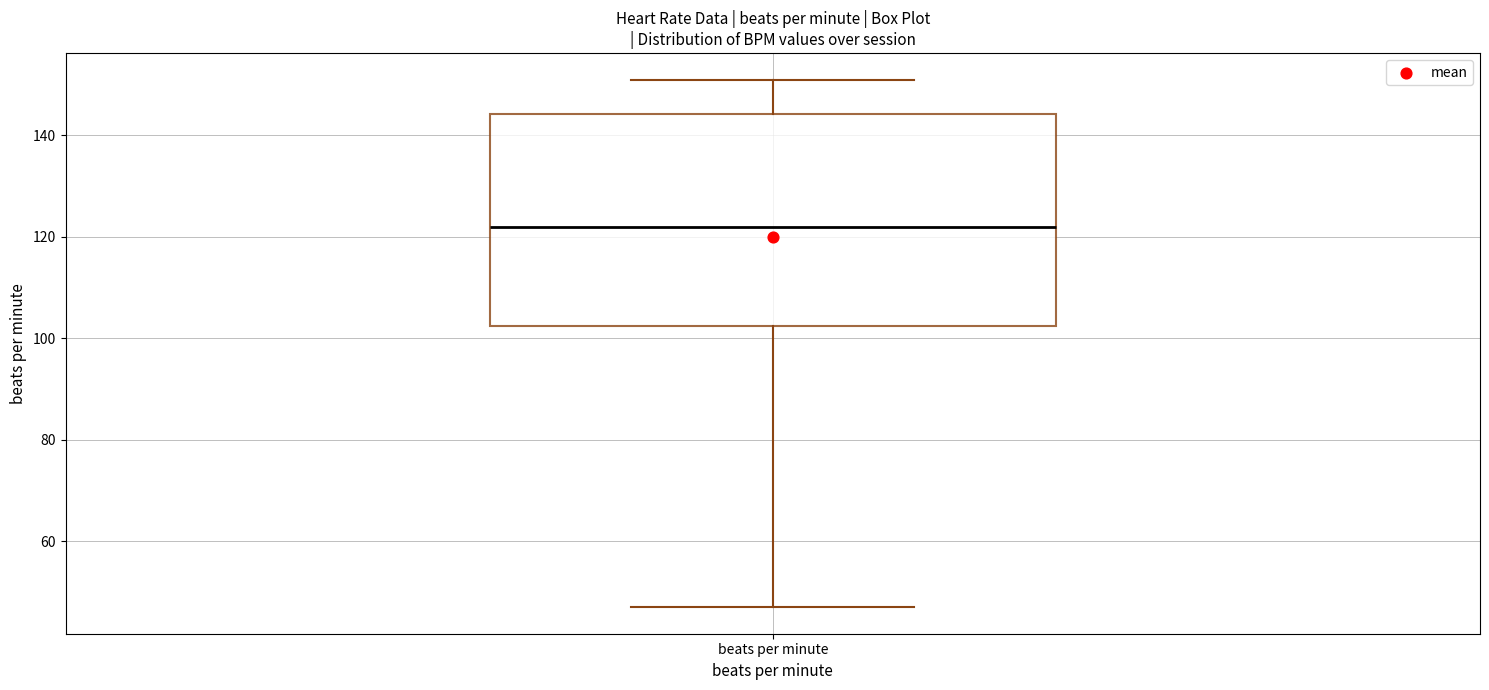

Transcribe this box plot: give where the median line is, the range the box spans, and where the two whiskers end, as read against the y-axis. The values are not printed on the chart, so give them approximately, as read against the axis.

median 122, box 102 to 144, whiskers 48 to 152